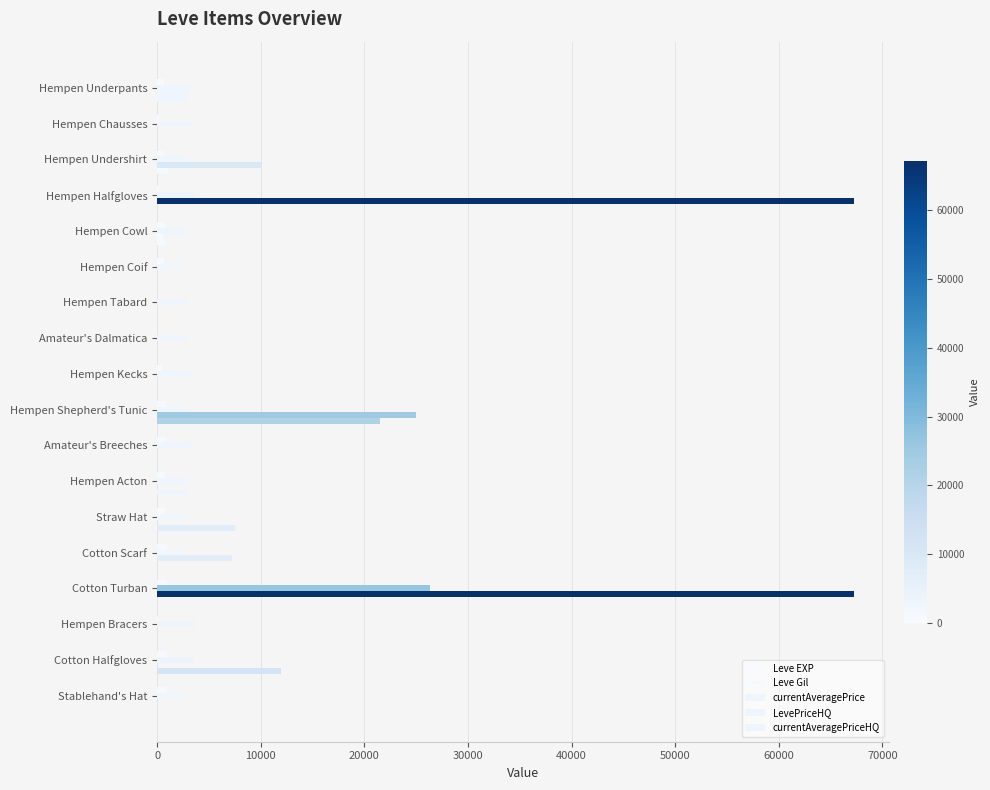

Count the number of categories in the chart.

18